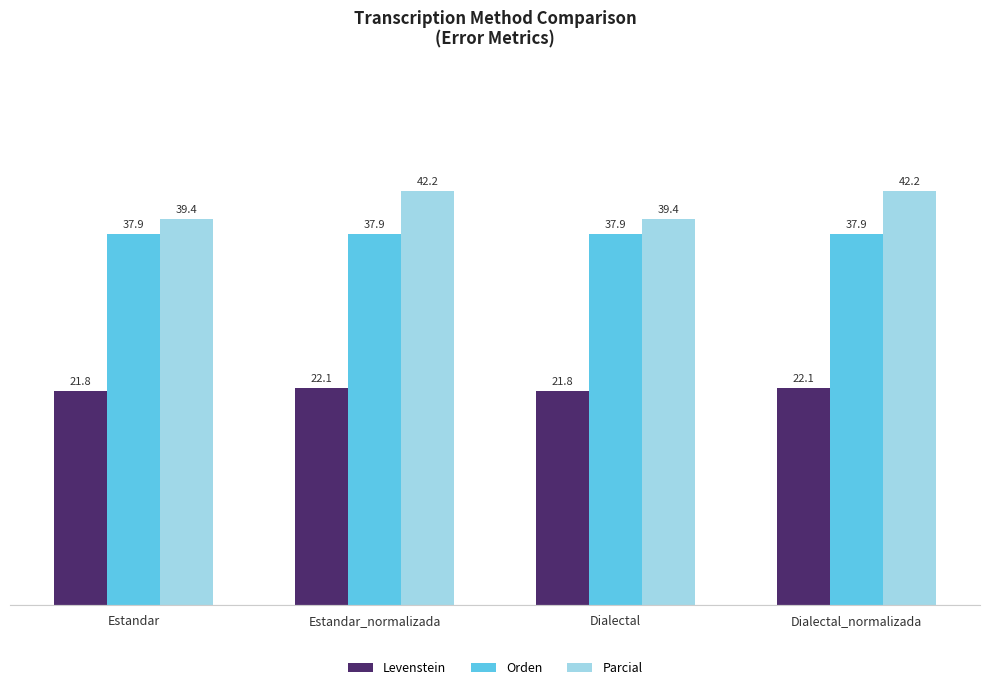

At how many categories does at least one series exceed 40?

2